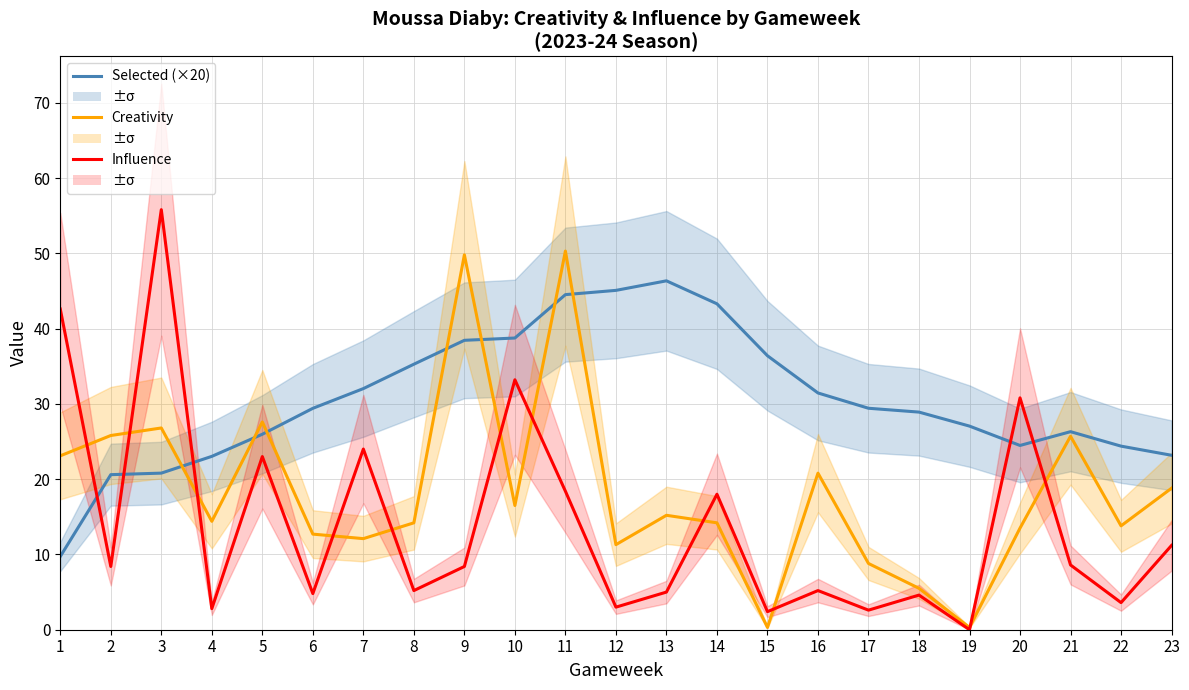

Reading left to right, extract all data points from this chart.

Selected (×20): 9.7	20.6	20.8	23.0	26.0	29.4	32.0	35.3	38.4	38.7	44.5	45.1	46.3	43.3	36.4	31.4	29.4	28.9	27.0	24.5	26.3	24.4	23.2
Creativity: 23.1	25.8	26.8	14.4	27.6	12.7	12.1	14.2	49.8	16.5	50.3	11.3	15.2	14.2	0.3	20.8	8.8	5.5	0.3	13.5	25.7	13.8	18.8
Influence: 42.6	8.4	55.8	2.8	23.0	4.8	24.0	5.2	8.4	33.2	18.4	3.0	5.0	18.0	2.4	5.2	2.6	4.6	0.0	30.8	8.6	3.6	11.2